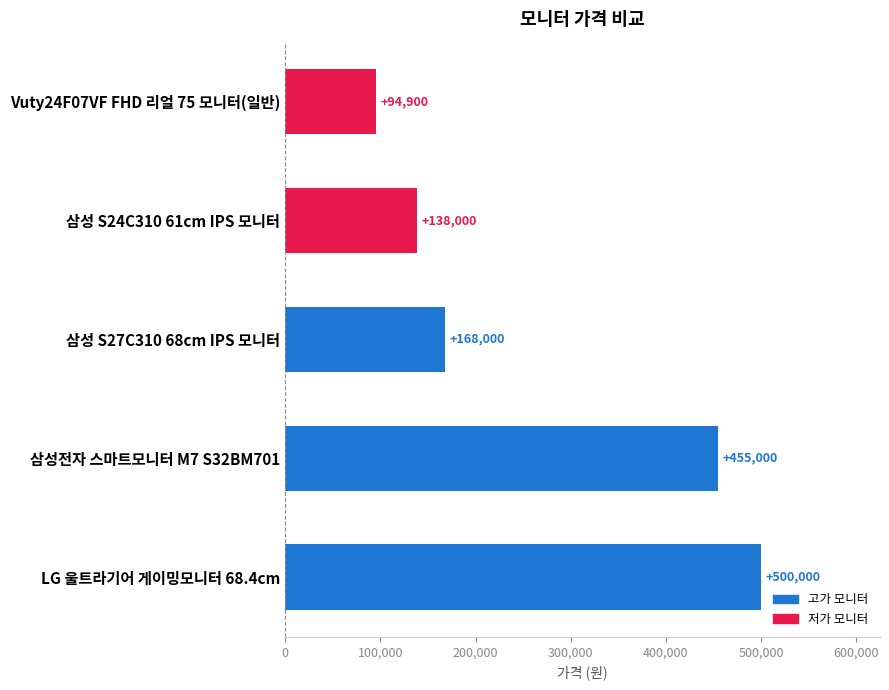

What is the difference between the maximum and minimum values?

405100